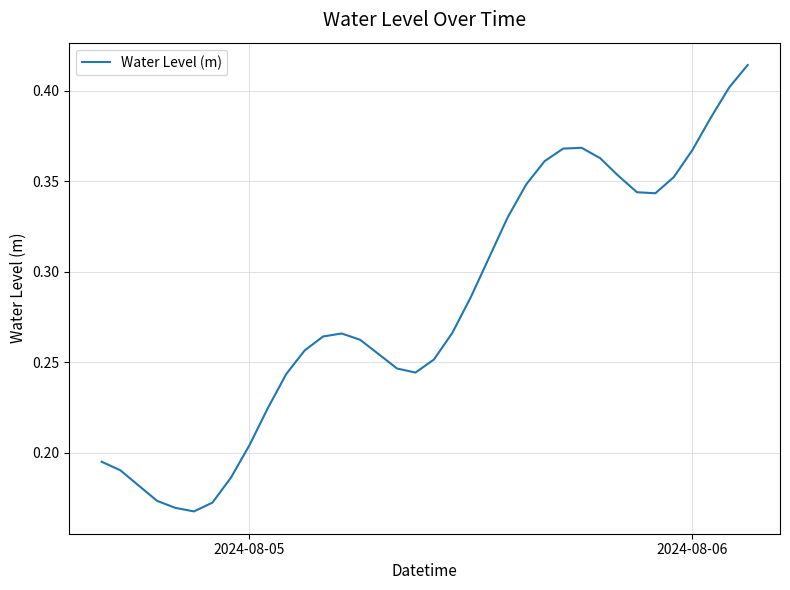

True or false: the data has more than 1 interior local peaks.

True